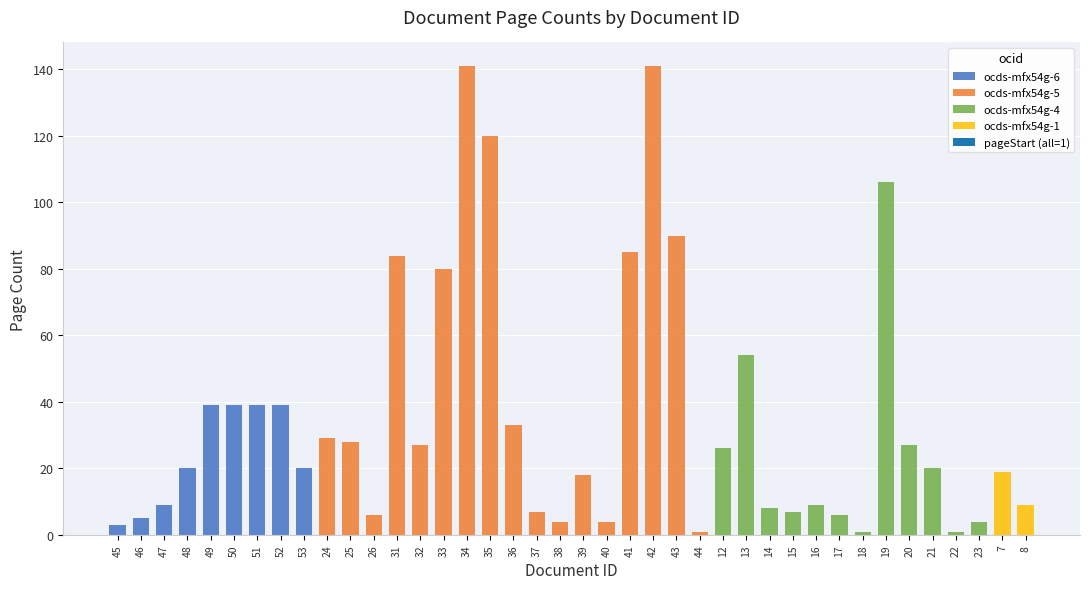

What is the difference between the pageEnd values at 32 and 36?

6